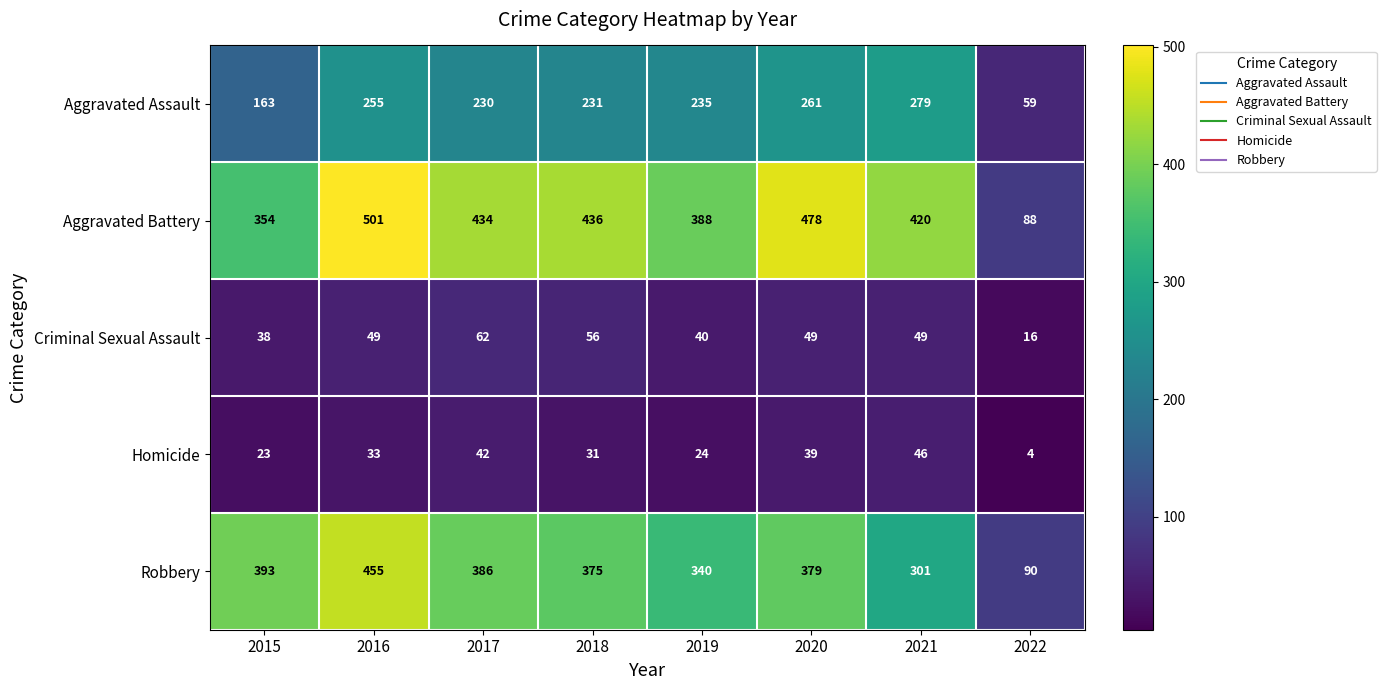

What is the difference between the second highest and minimum values in the Criminal Sexual Assault series?

40